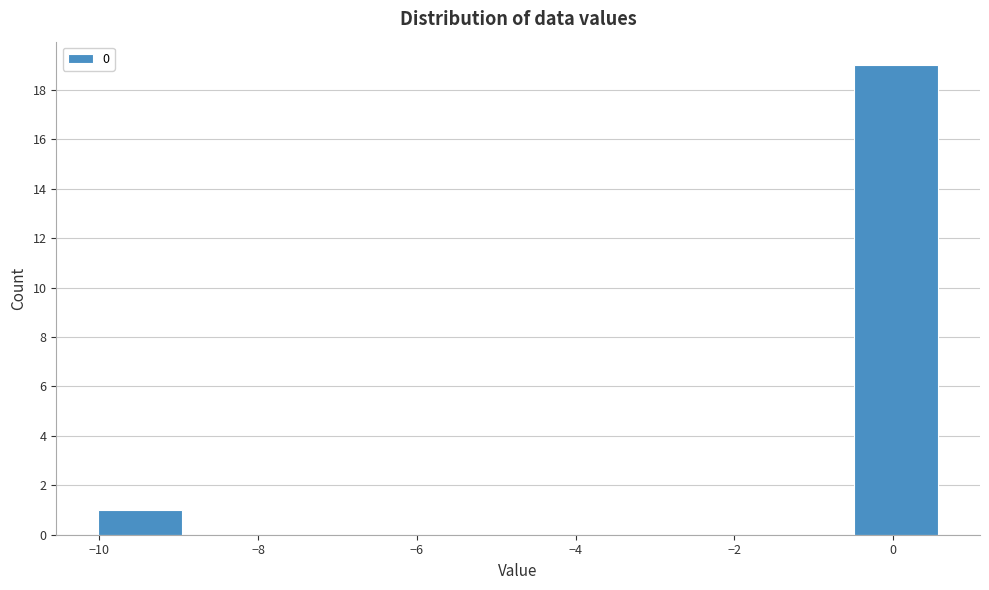

What is the height of the bar covering -10.0 to -9.0 on the x-axis? Neither the bar edges nor the heights are printed on the chart, so give them approximately, as read against the axes.

1